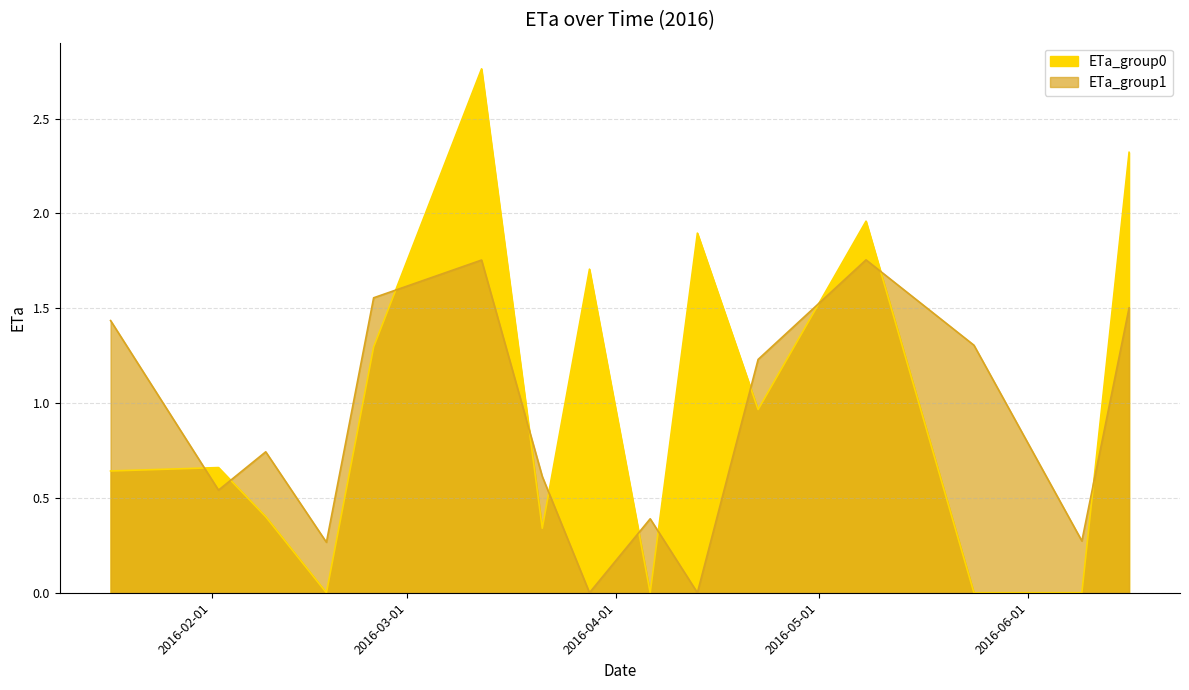

Where do ETa_group0 and ETa_group1 first cross each other?

2016-01-17 and 2016-02-02